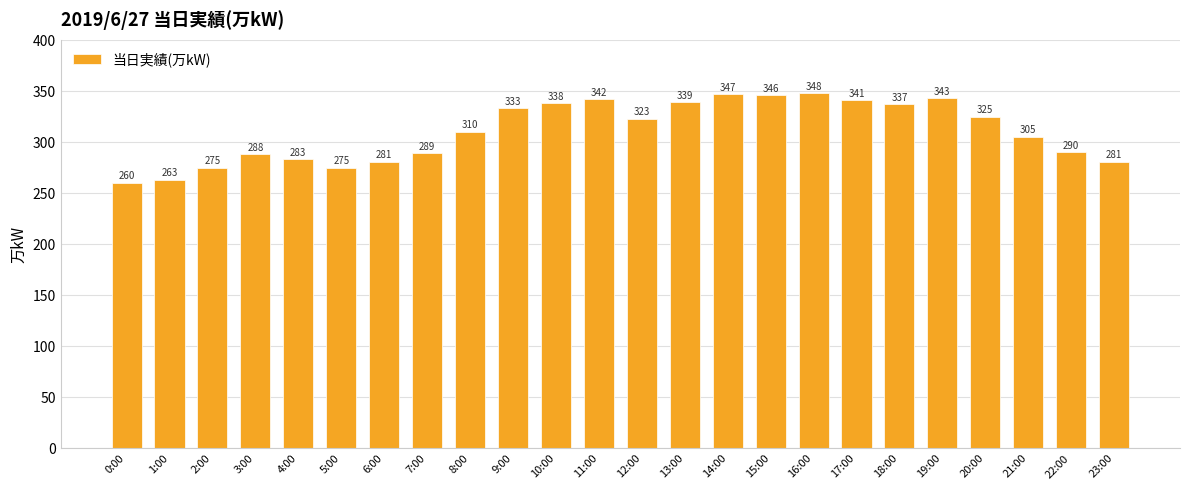

What position from the left is 13:00?

14